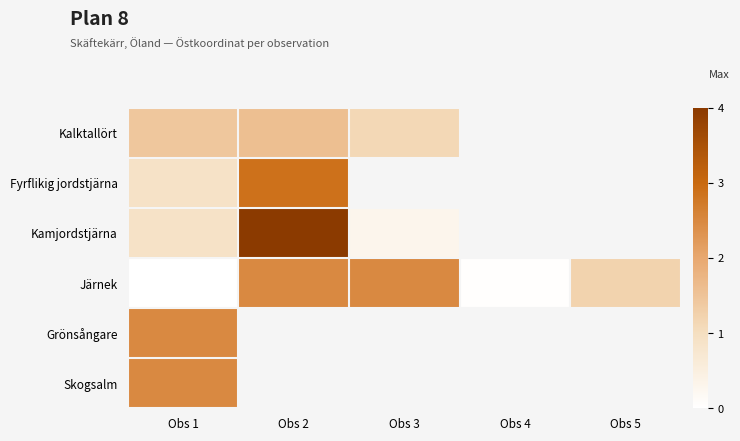

Count the number of categories in the chart.

5